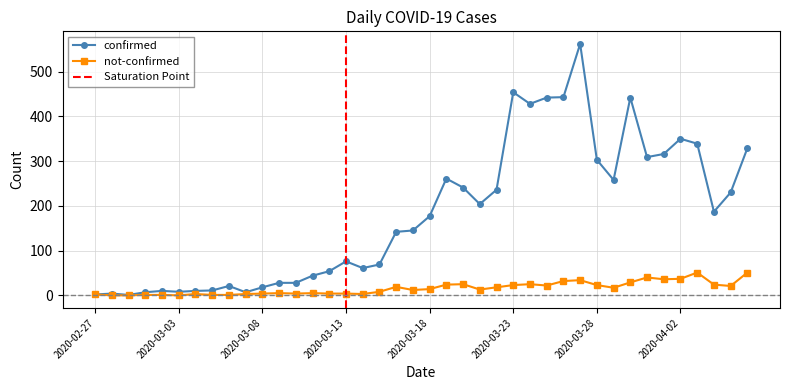

How many interior local valleys does the not-confirmed series have?

9